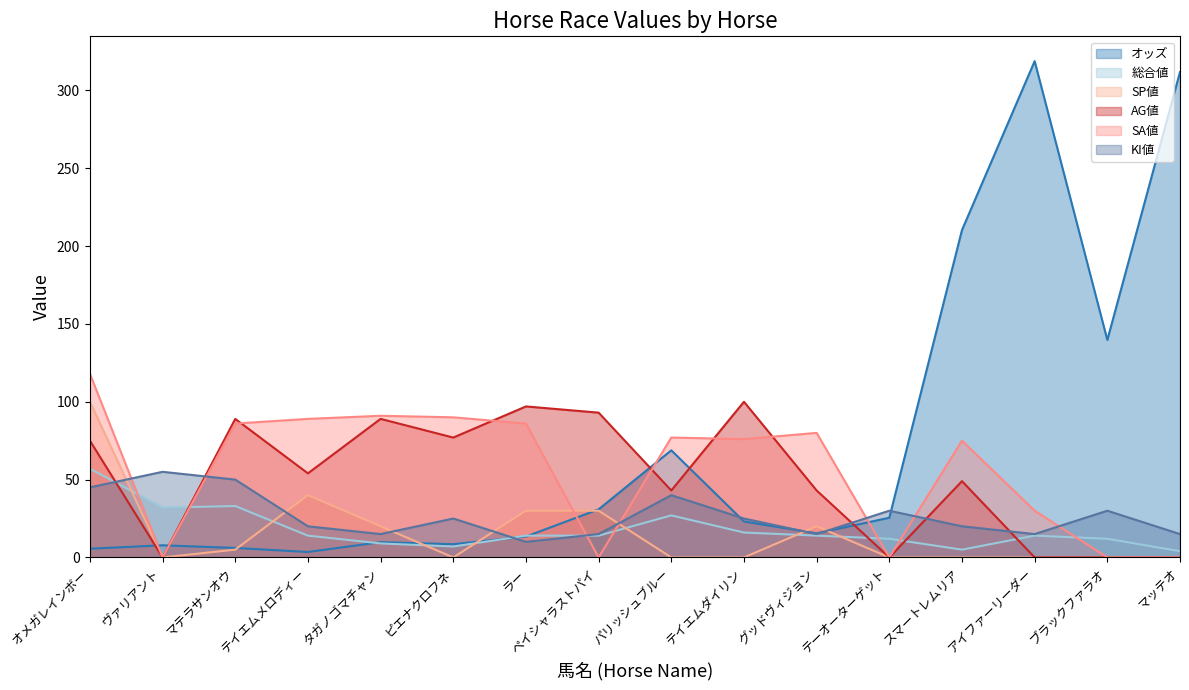

True or false: SP値 and AG値 intersect in this chart.

False